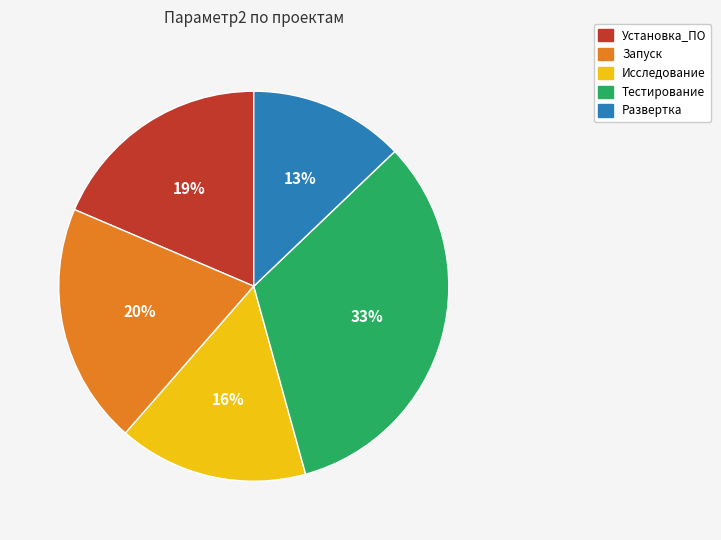

The Развертка slice represents 26% of the pie. True or false?

False